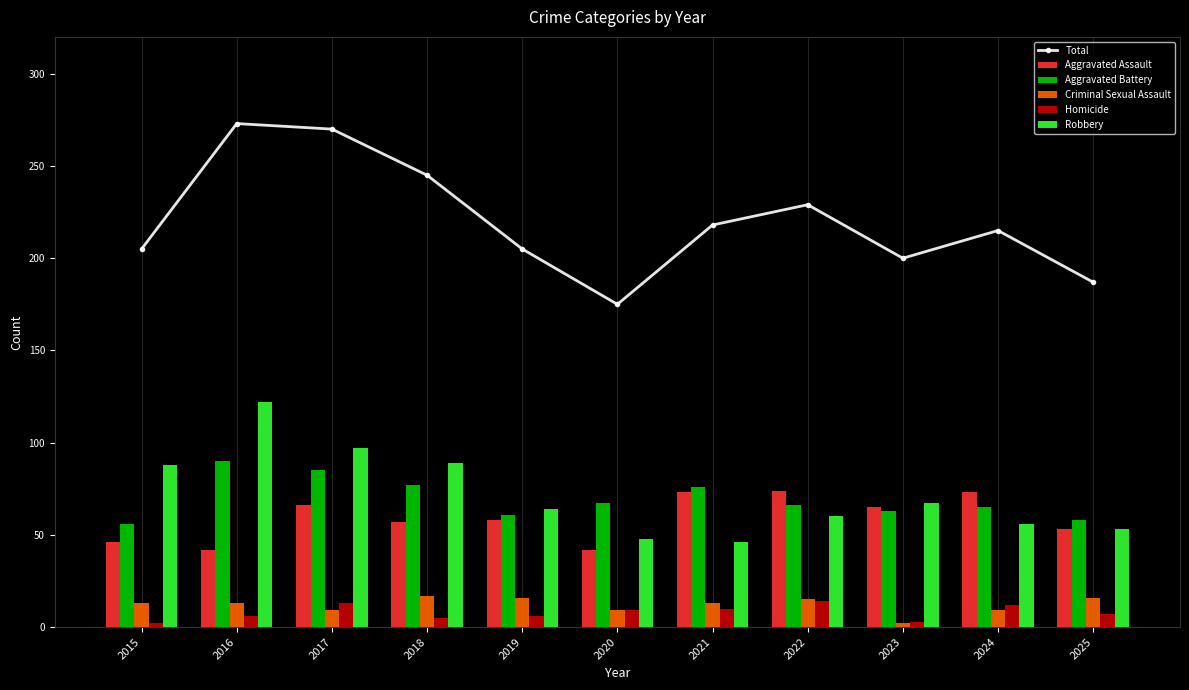

What is the sum of the Robbery values at 2016 and 2015?

210